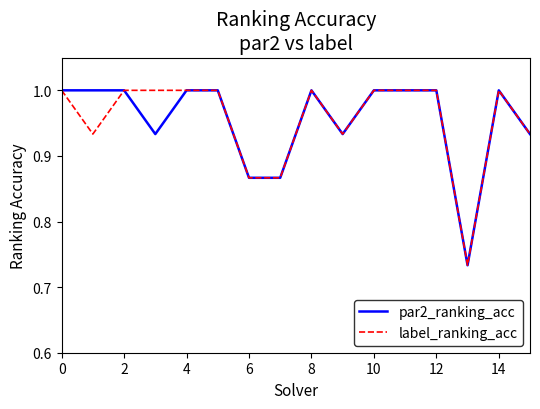

What is the maximum value shown in the chart?

1.0